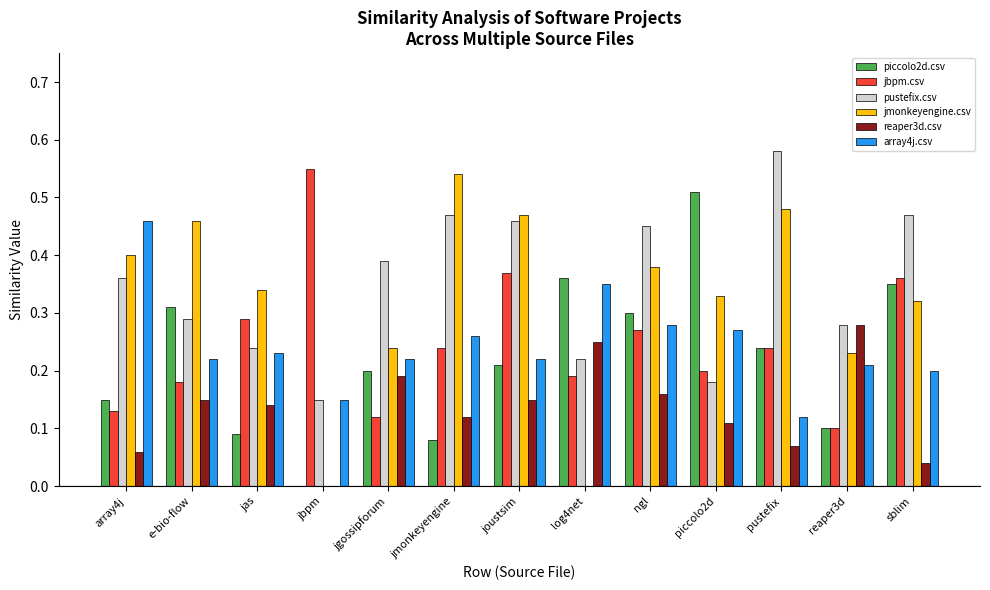

Which series changed the most between jbpm and pustefix?

jmonkeyengine.csv